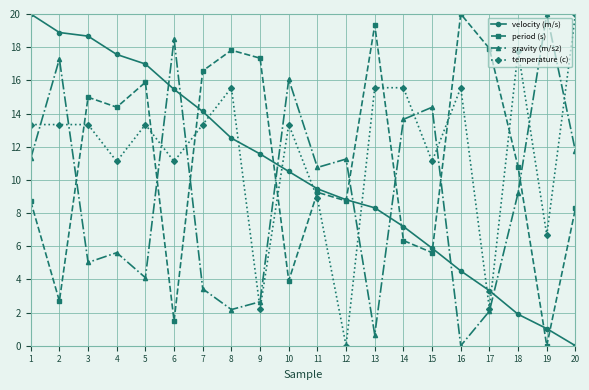

Rank the series by their average value, from lowest to highest.

gravity (m/s2), velocity (m/s), period (s), temperature (c)